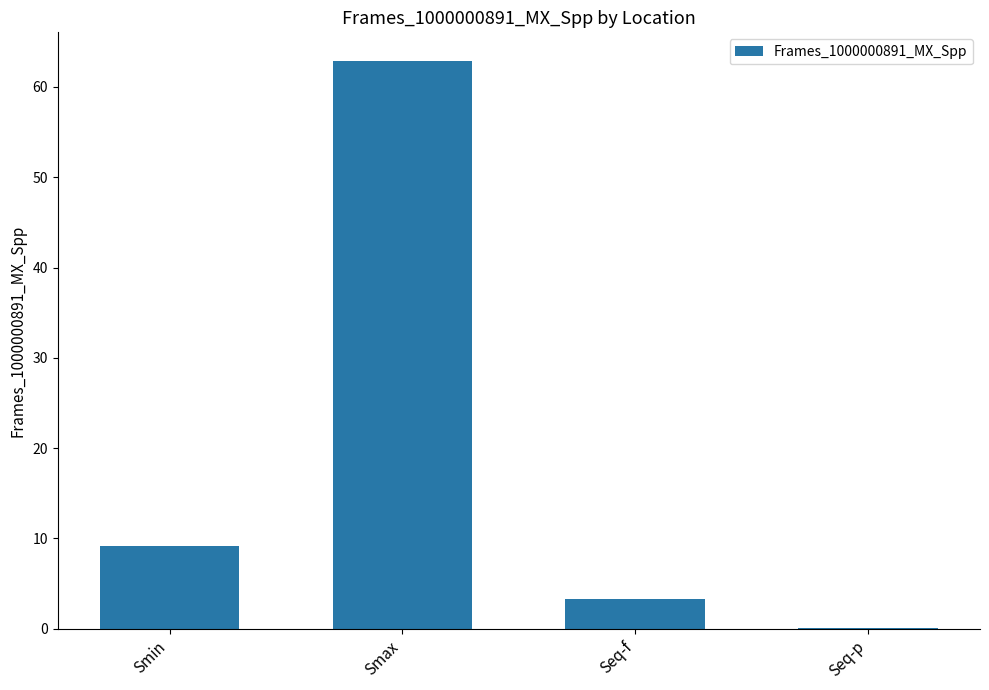

Between Smin and Smax, which is larger?

Smax